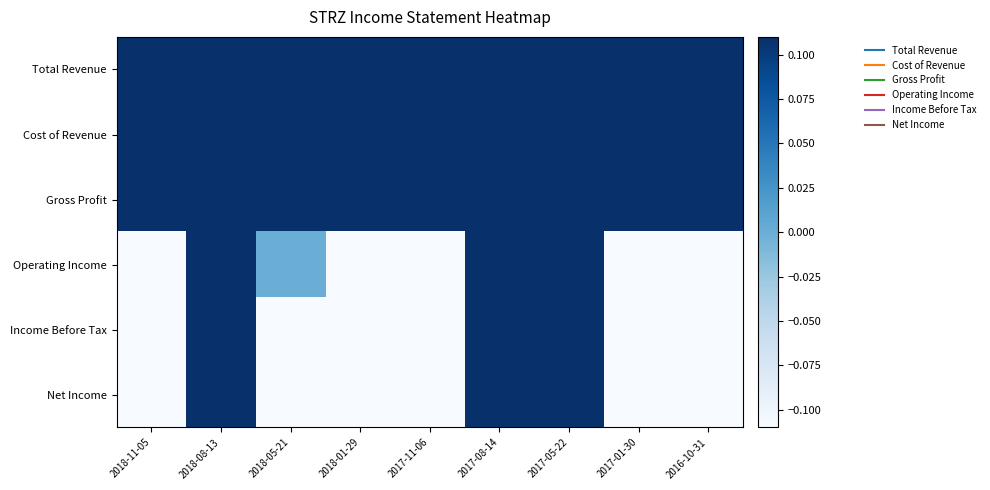

Which label corresponds to the smallest value in the chart?

2017-01-30